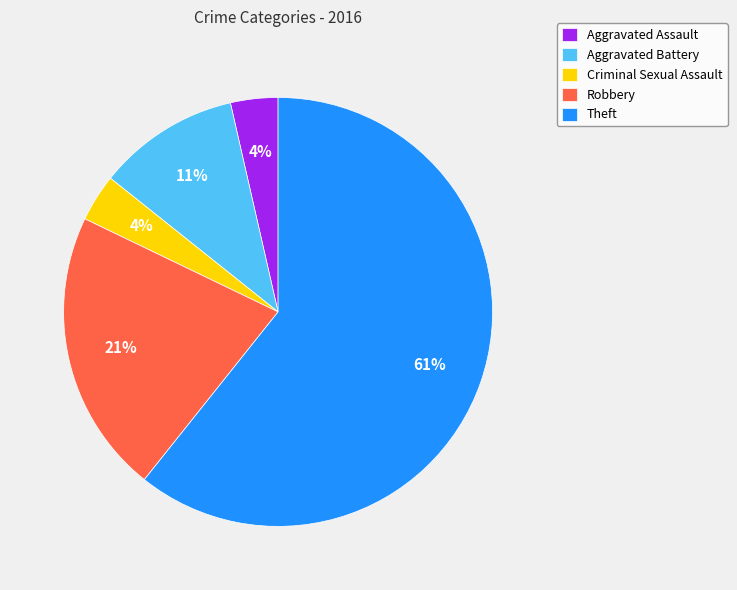

Is the sum of Criminal Sexual Assault and Aggravated Assault greater than half?

No